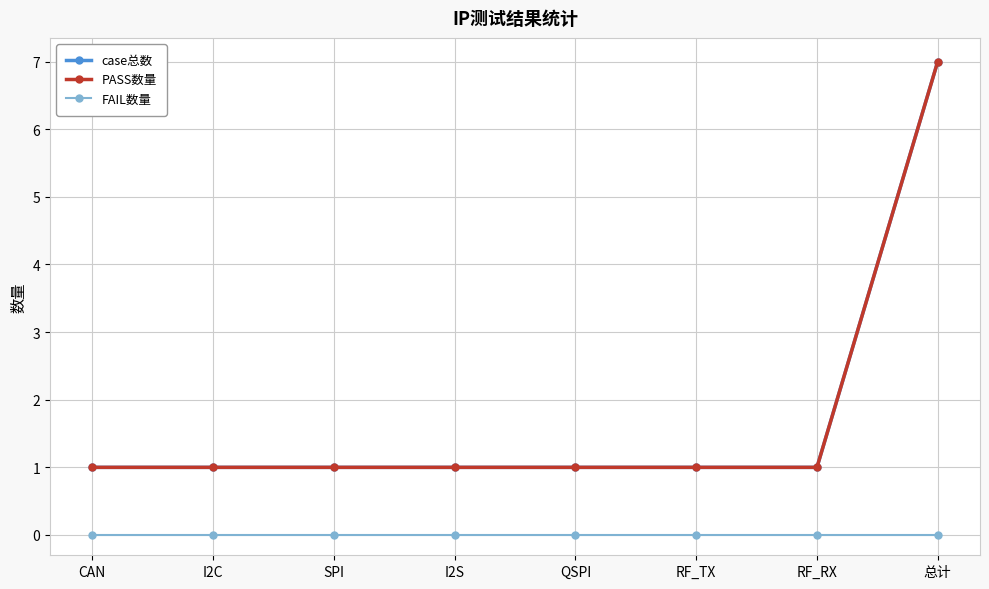

At SPI, list the series in order from smallest to largest.

FAIL数量, case总数, PASS数量